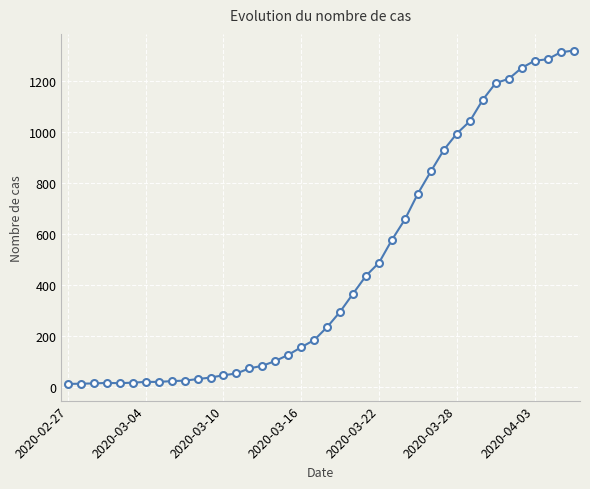

What is the difference between the second highest and second lowest values?

1298